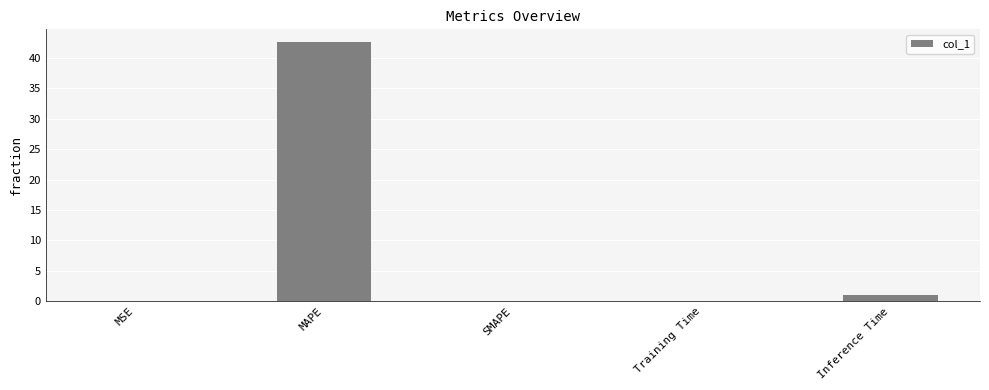

What is the change in value from MSE to Inference Time?

+0.9